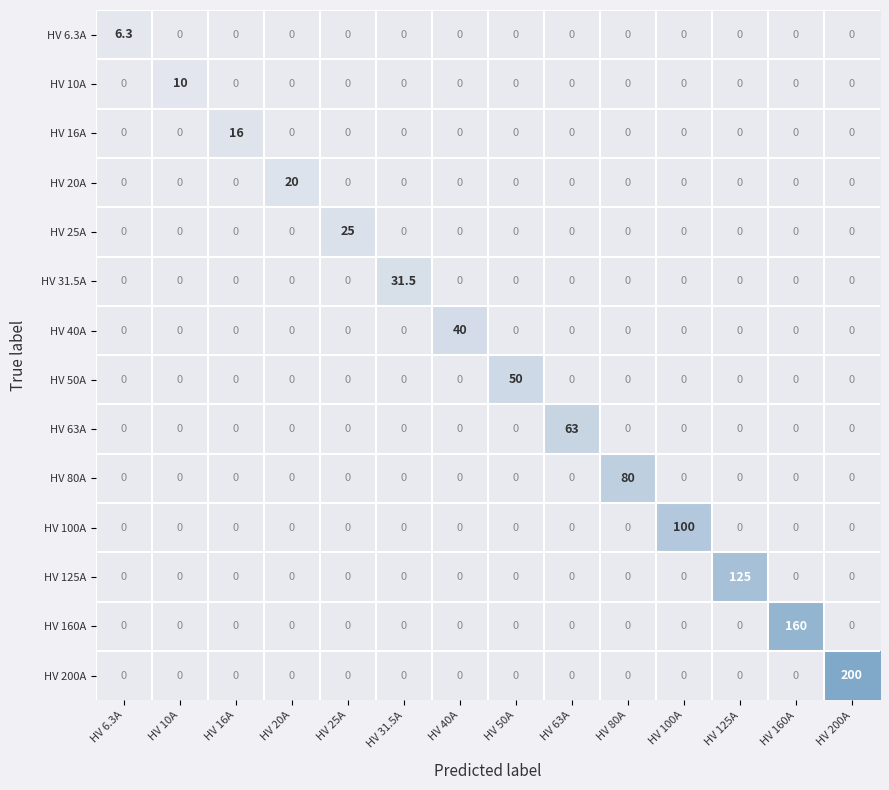

What is the average value of the HV 25A series?

1.8